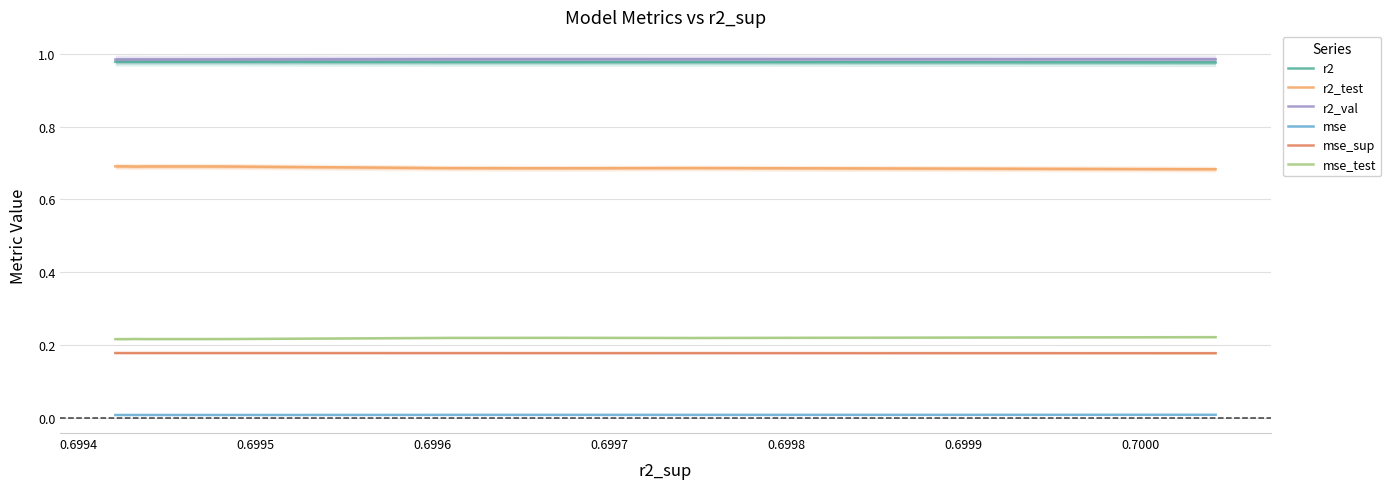

True or false: mse_sup and mse_test cross at least once.

False